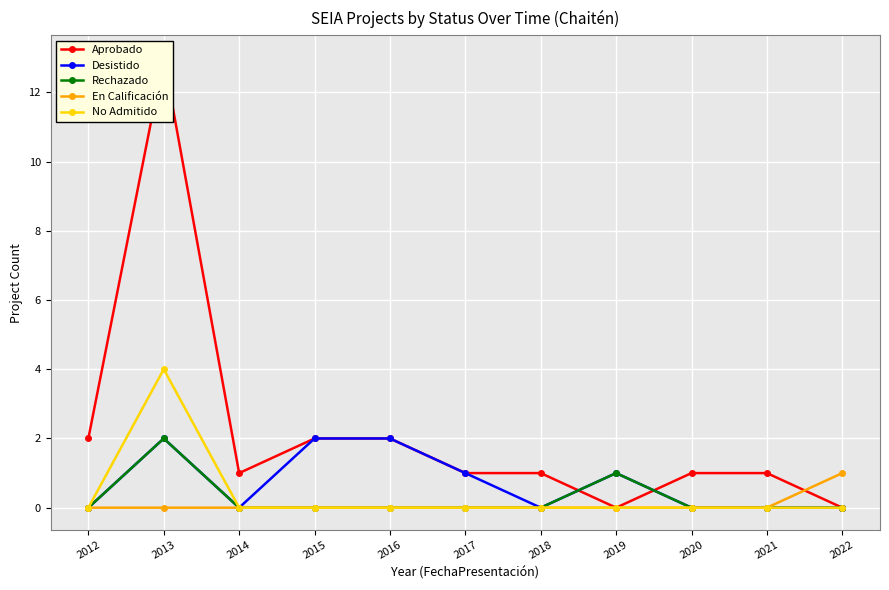

What is the value of the Desistido point at the 6th from the left?

1